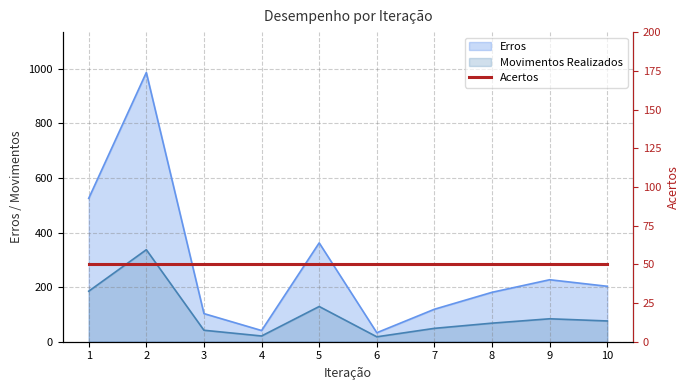

True or false: Erros and Movimentos Realizados intersect in this chart.

False